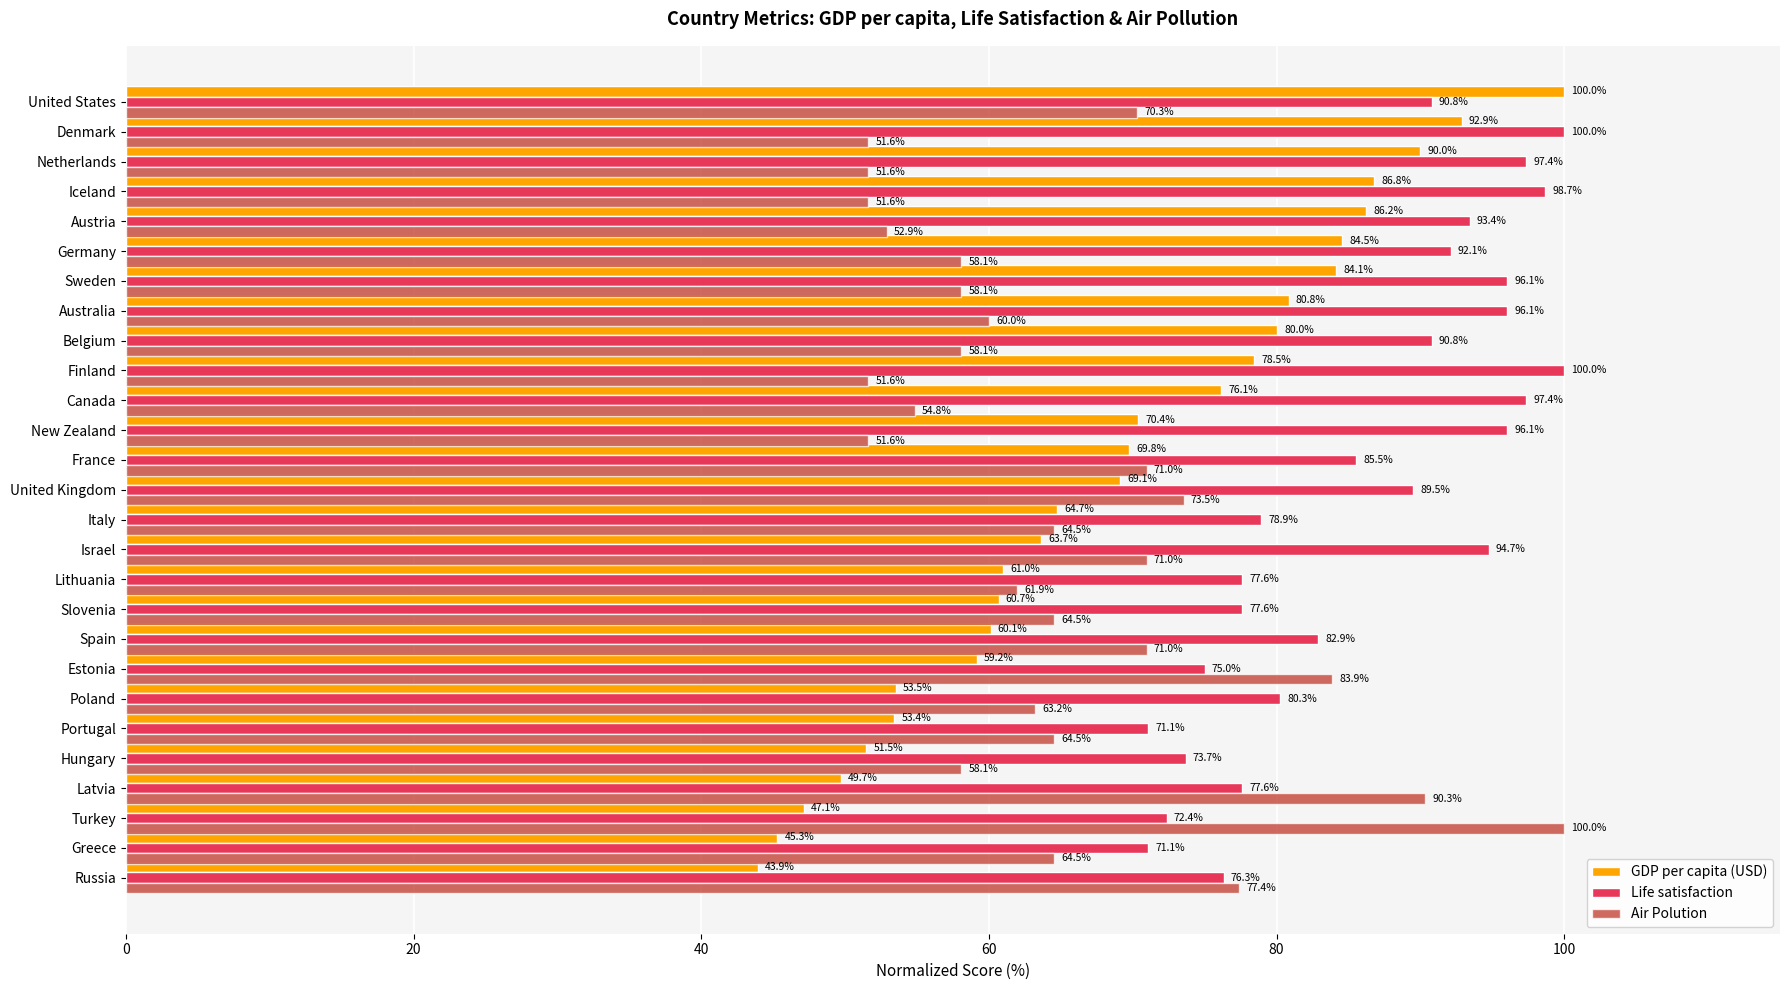

What value does the Air Polution series have at Estonia?

83.9